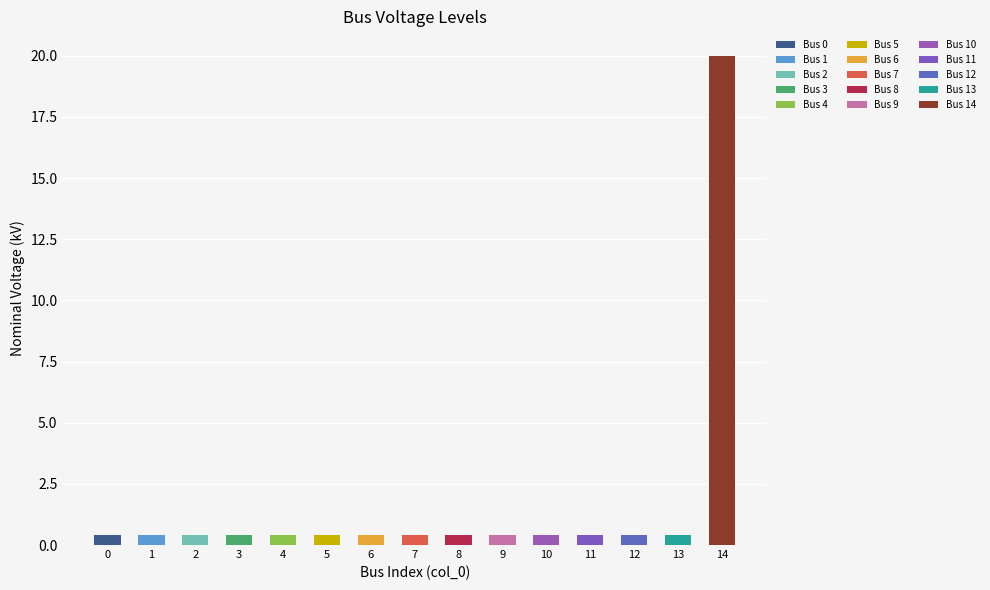

What is the difference between the maximum and minimum values?

19.6